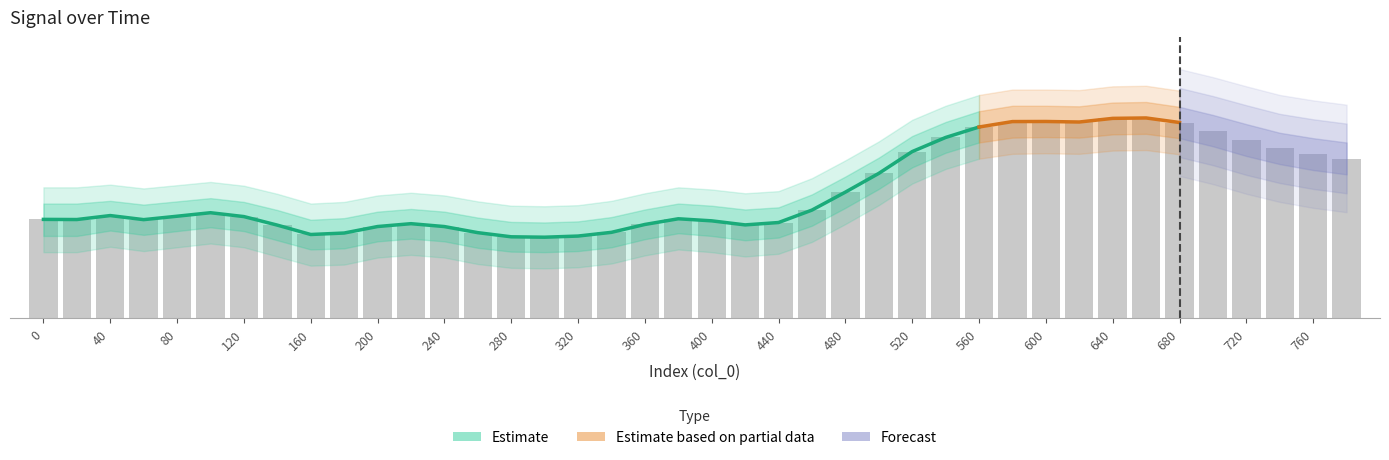

Reading left to right, what are all the values shown in this chart?

0=9.6	20=9.6	40=9.7	60=9.6	80=9.7	100=9.7	120=9.7	140=9.5	160=9.3	180=9.4	200=9.5	220=9.5	240=9.5	260=9.4	280=9.3	300=9.3	320=9.3	340=9.4	360=9.5	380=9.6	400=9.6	420=9.5	440=9.5	460=9.8	480=10.1	500=10.5	520=10.9	540=11.1	560=11.3	580=11.4	600=11.4	620=11.4	640=11.5	660=11.5	680=11.4	700=11.2	720=11.1	740=10.9	760=10.8	780=10.7